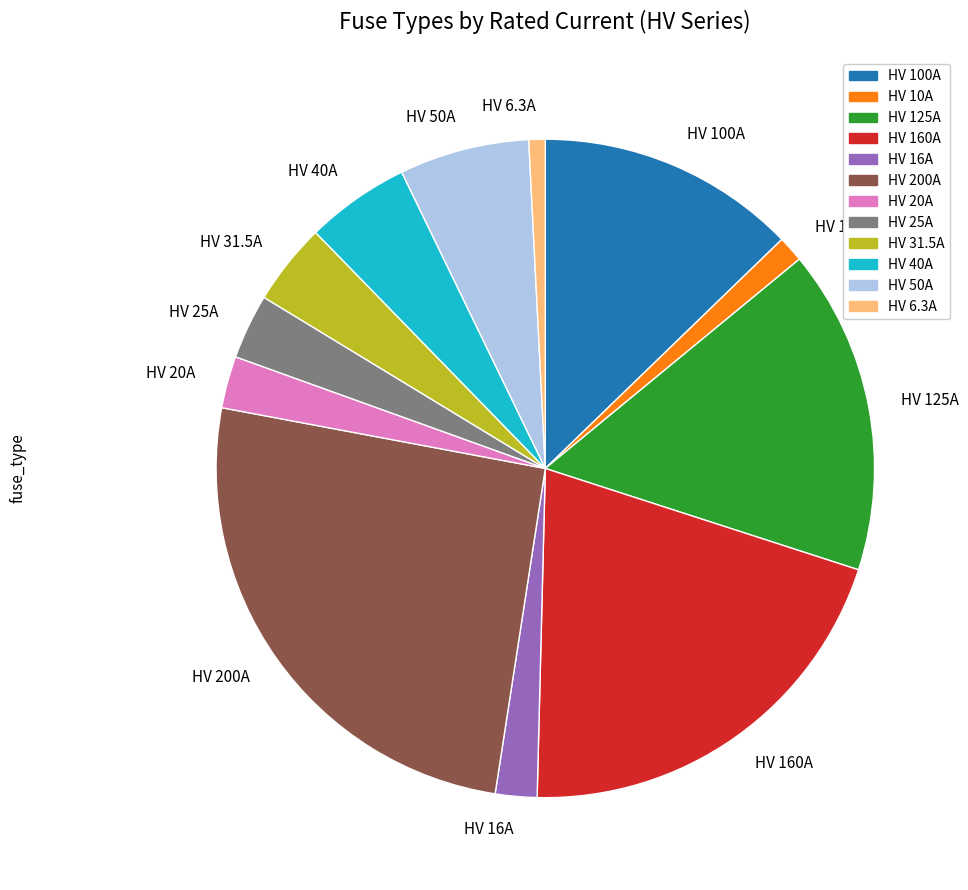

Which slice is the largest?

HV 200A